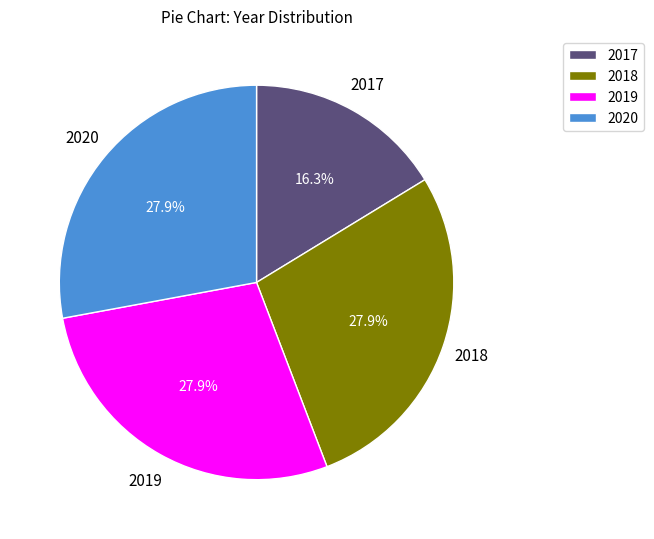

How many segments does this pie chart have?

4